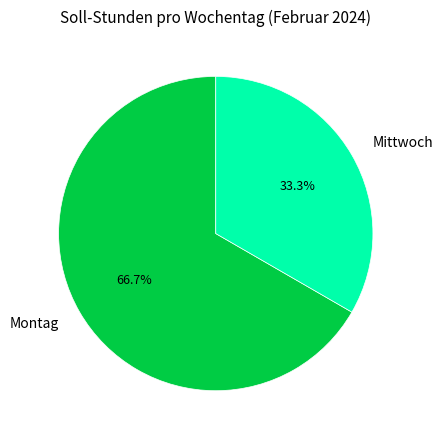

Count the number of slices in the pie.

2